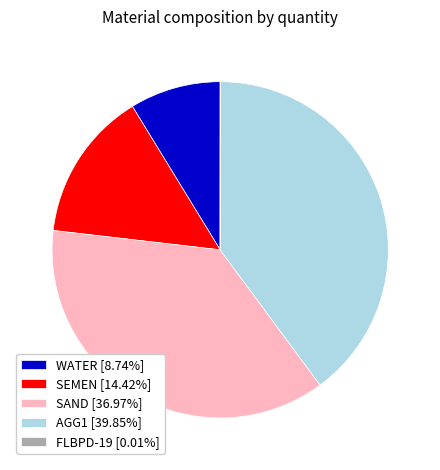

Does any single category account for the majority?

No